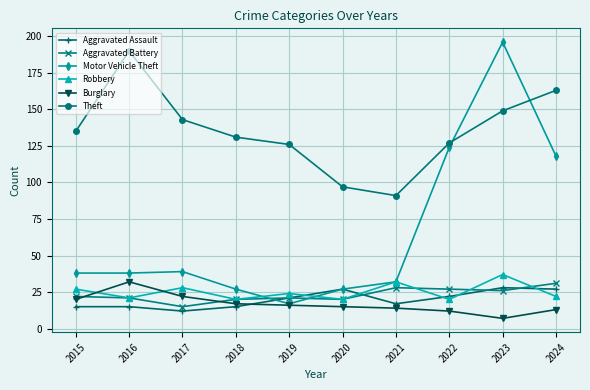

Is it true that Burglary equals 20 at 2015?

True